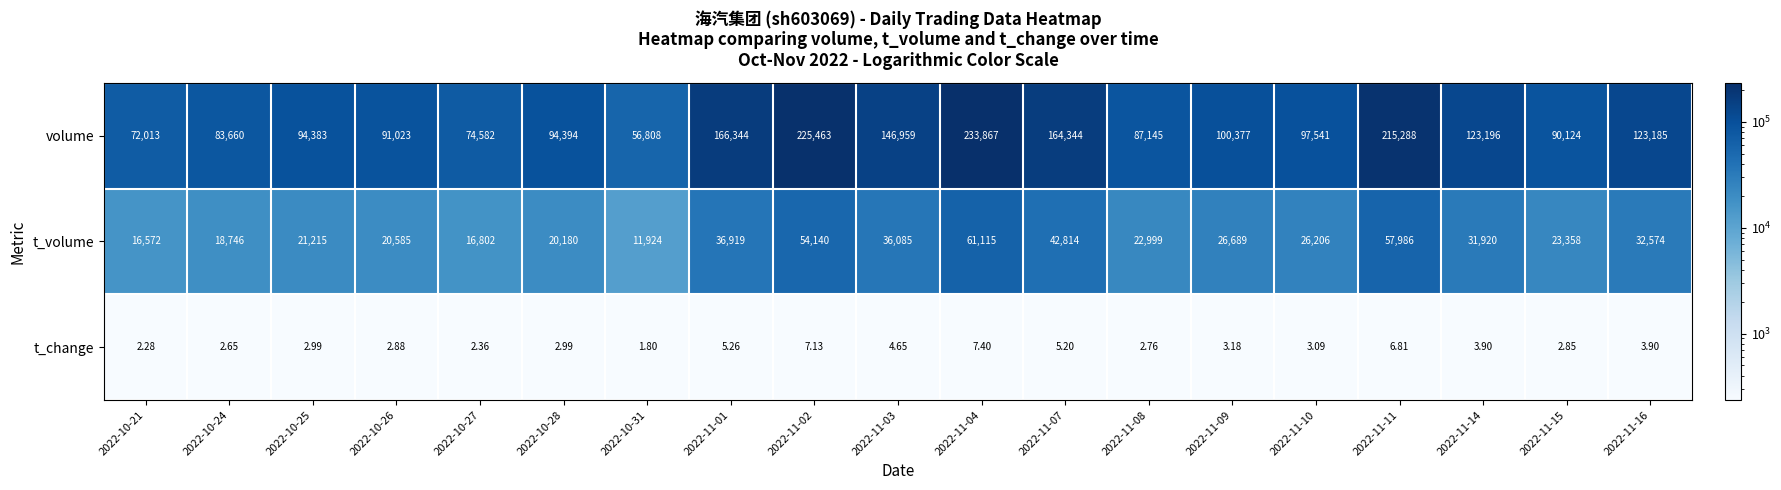

Which series has the largest total across all categories?

volume